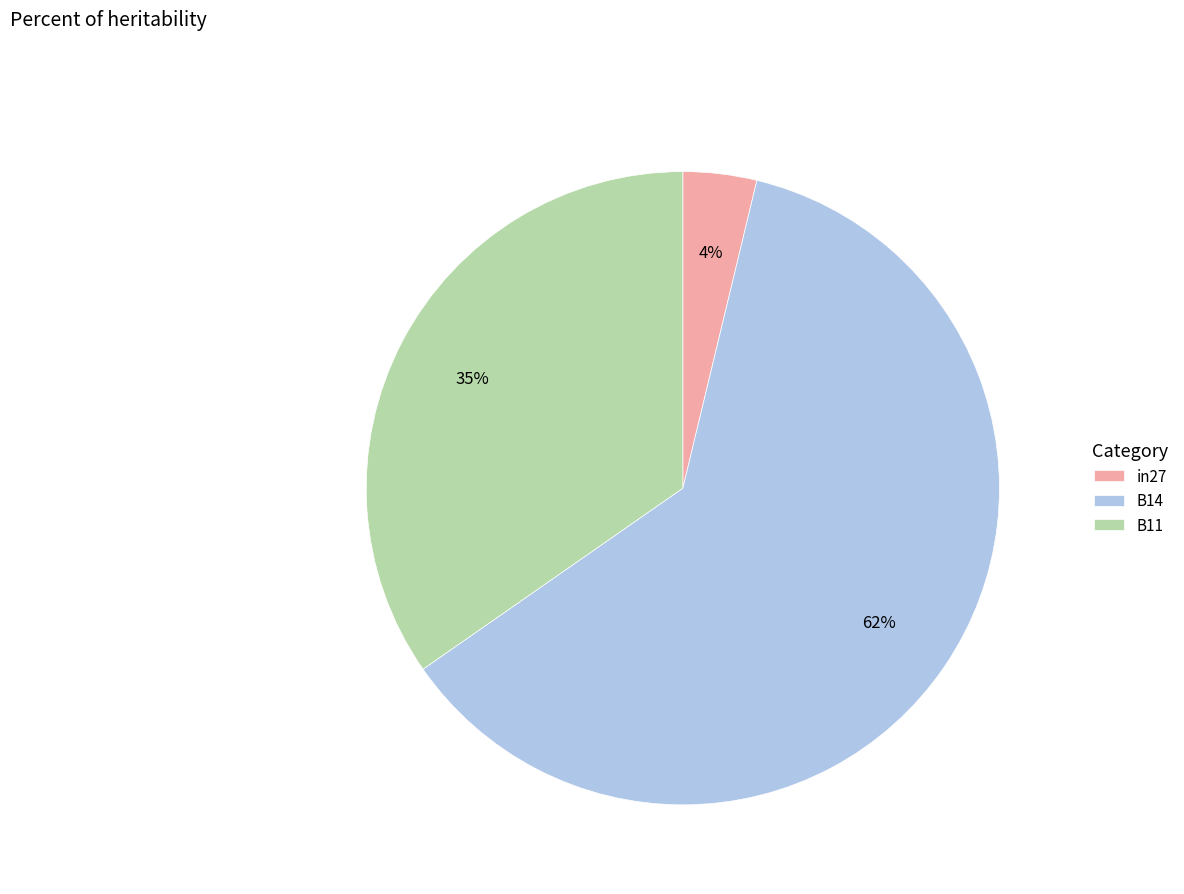

To the nearest percent, what percentage of the pie is in27?

4%